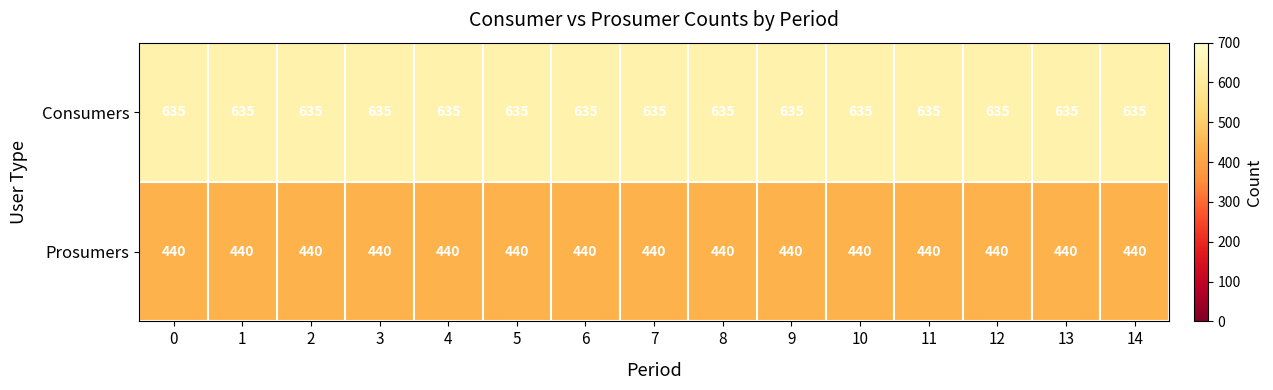

Rank the series at 14 from highest to lowest value.

Consumers, Prosumers